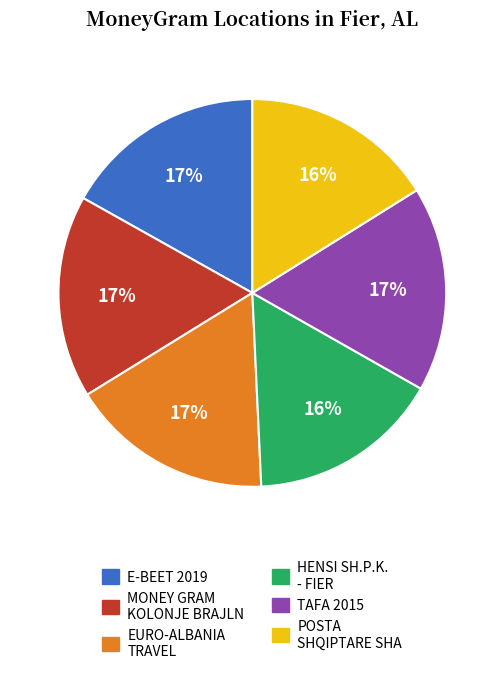

Does any single category account for the majority?

No